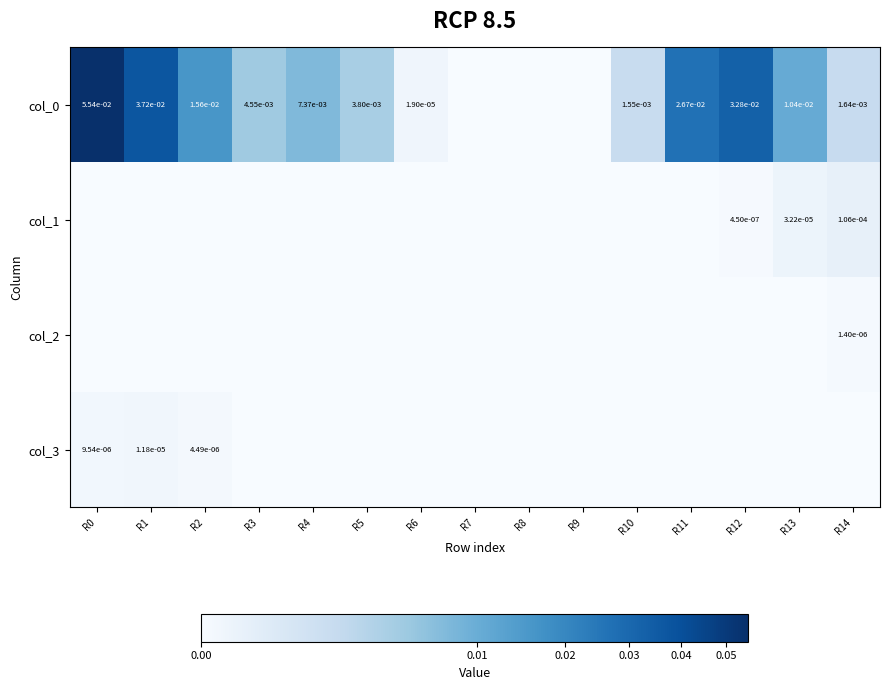

What is the maximum value shown in the chart?

0.1